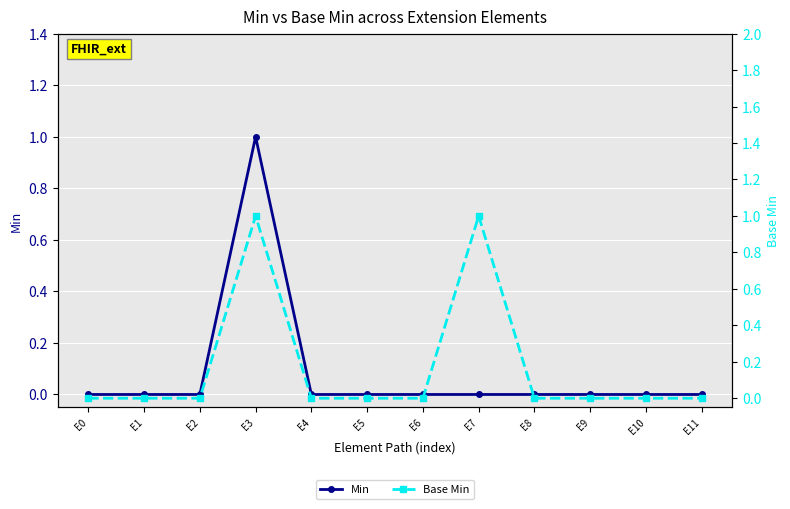

Which series has the largest total across all categories?

Base Min